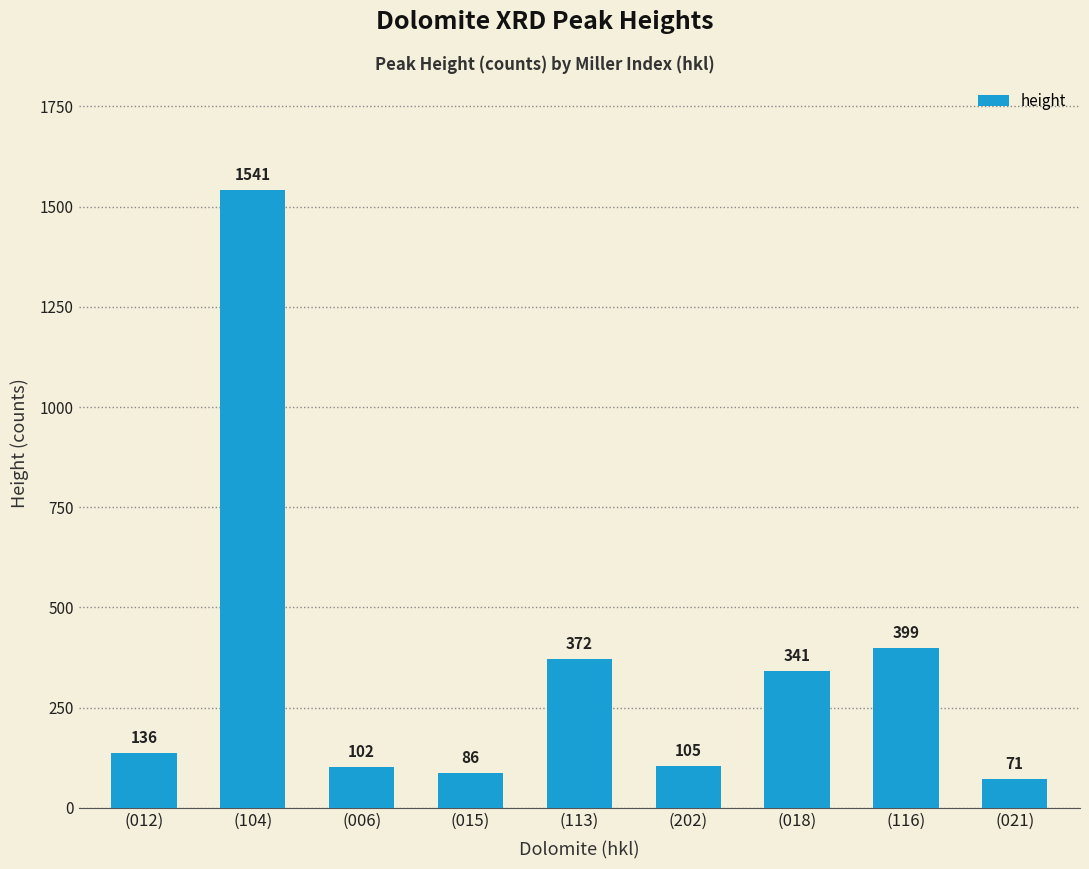

Rank the categories by value from highest to lowest.

(104), (116), (113), (018), (012), (202), (006), (015), (021)